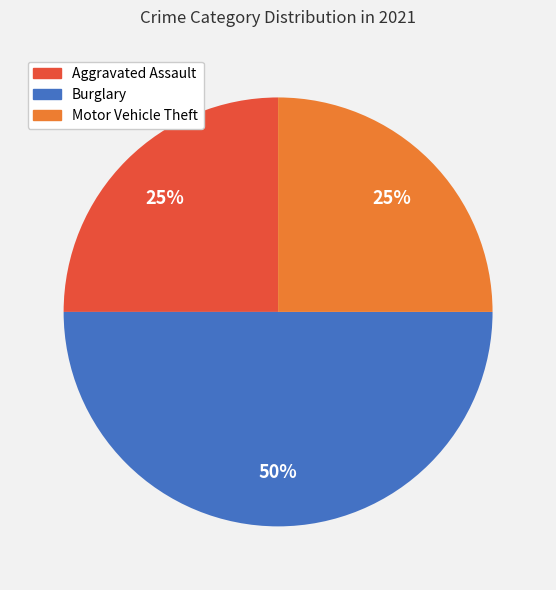

To the nearest percent, what is the difference between the largest and smallest slice percentages?

25%